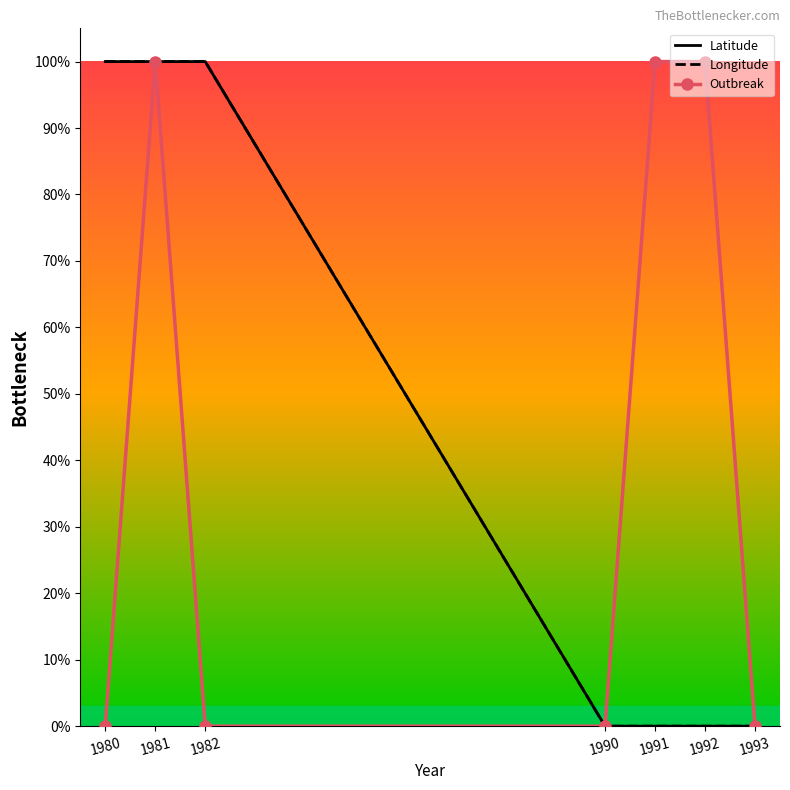

Does the chart have visible grid lines?

No